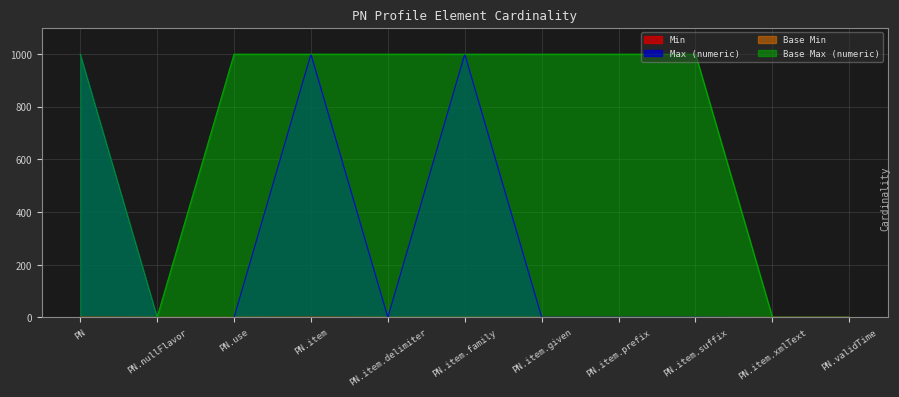

True or false: Base Max (numeric) and Min intersect in this chart.

False